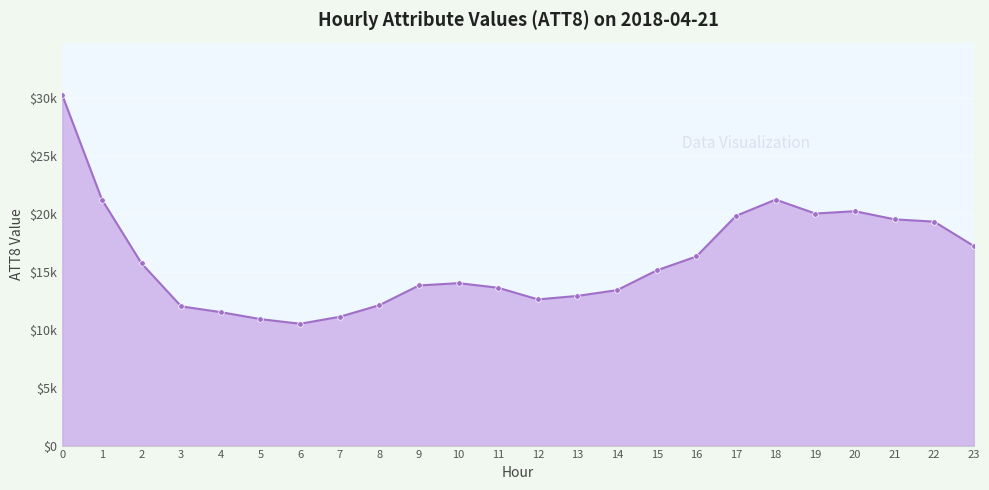

Is this an area chart (filled region under the line)?

Yes